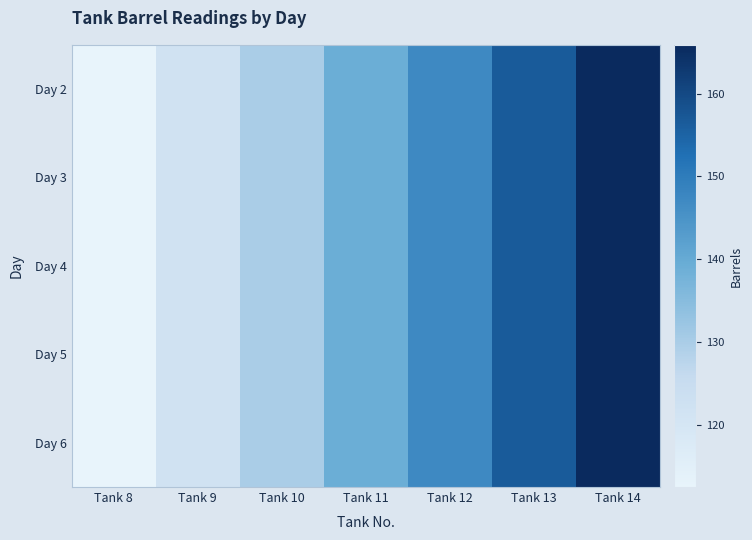

Reading left to right, transcribe all the data shown in this chart.

Day 2: Tank 8=112.5	Tank 9=121.8	Tank 10=129.9	Tank 11=139.2	Tank 12=147.3	Tank 13=156.6	Tank 14=165.9
Day 3: Tank 8=112.5	Tank 9=121.8	Tank 10=129.9	Tank 11=139.2	Tank 12=147.3	Tank 13=156.6	Tank 14=165.9
Day 4: Tank 8=112.5	Tank 9=121.8	Tank 10=129.9	Tank 11=139.2	Tank 12=147.3	Tank 13=156.6	Tank 14=165.9
Day 5: Tank 8=112.5	Tank 9=121.8	Tank 10=129.9	Tank 11=139.2	Tank 12=147.3	Tank 13=156.6	Tank 14=165.9
Day 6: Tank 8=112.5	Tank 9=121.8	Tank 10=129.9	Tank 11=139.2	Tank 12=147.3	Tank 13=156.6	Tank 14=165.9